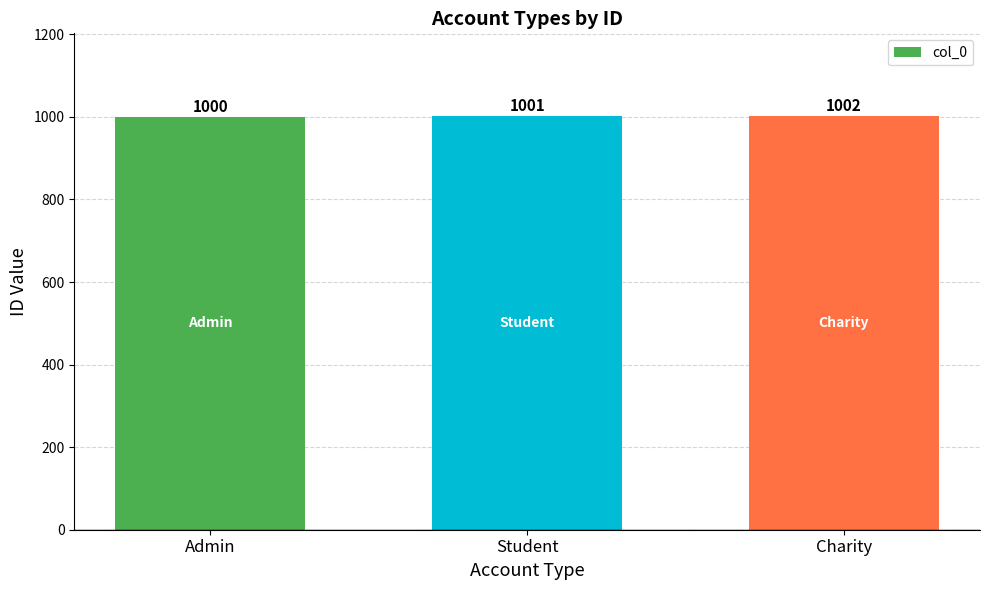

What is the value of the 3rd bar from the left?

1002